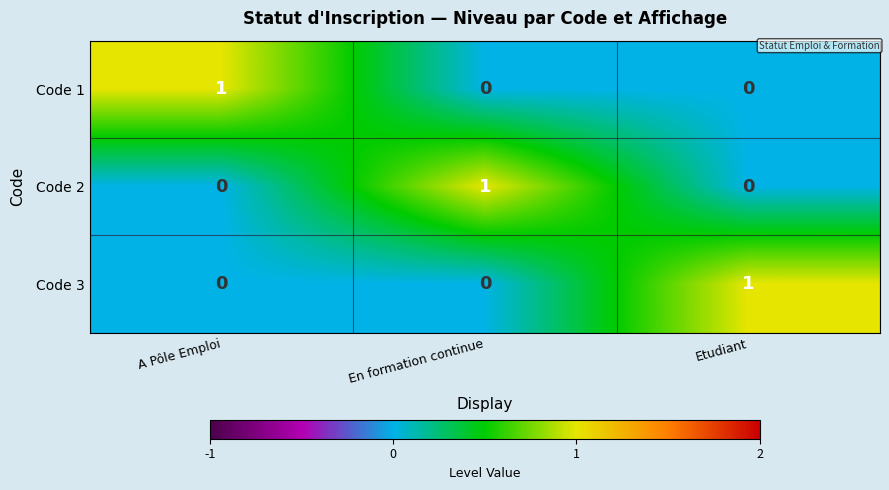

Count the Code 3 values in the range 0 to 1.

3